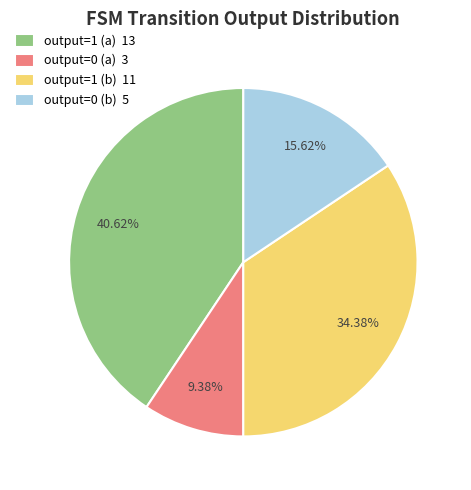

Does output=1 (a) 13 account for over 50% of the chart?

No